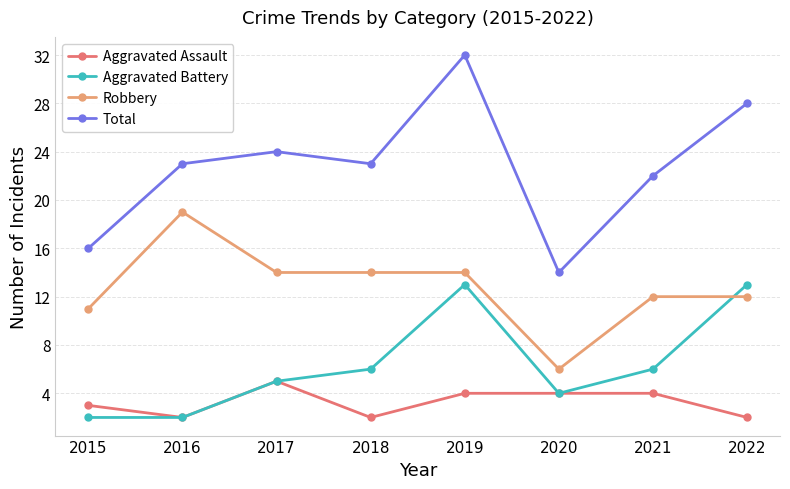

At 2019, list the series in order from smallest to largest.

Aggravated Assault, Aggravated Battery, Robbery, Total